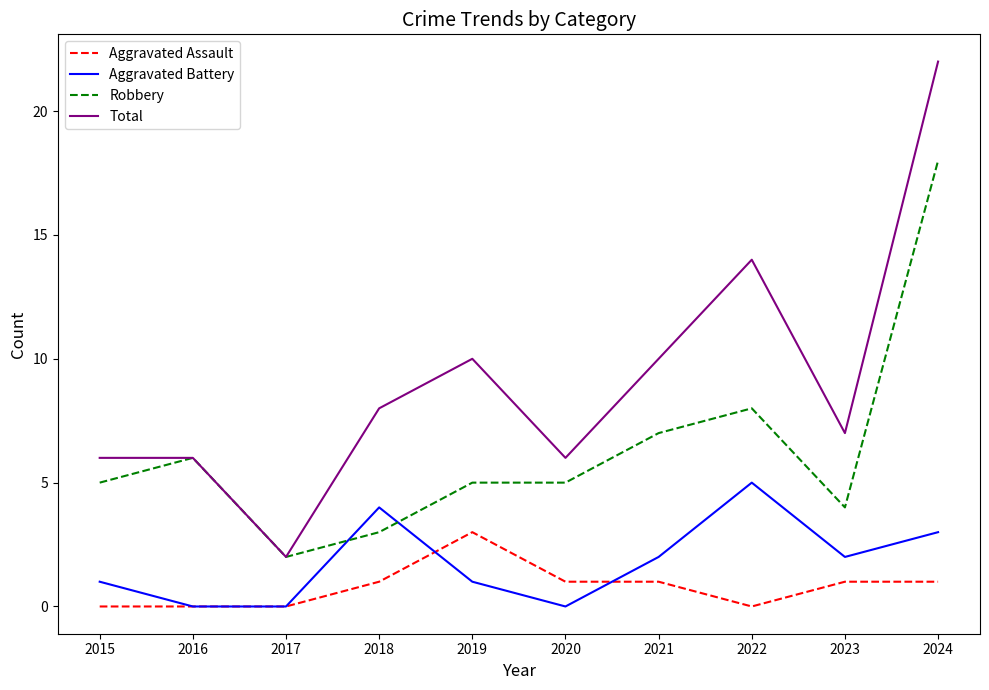

True or false: Total and Aggravated Assault intersect in this chart.

False